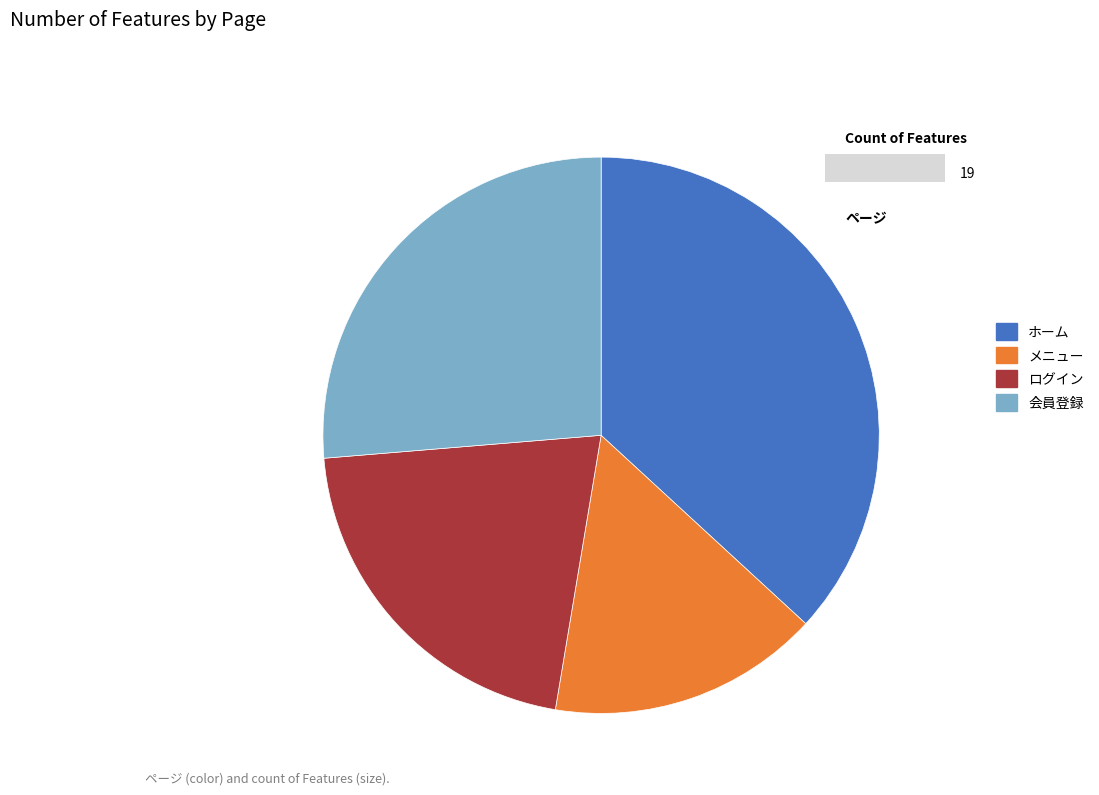

Does any single category account for the majority?

No